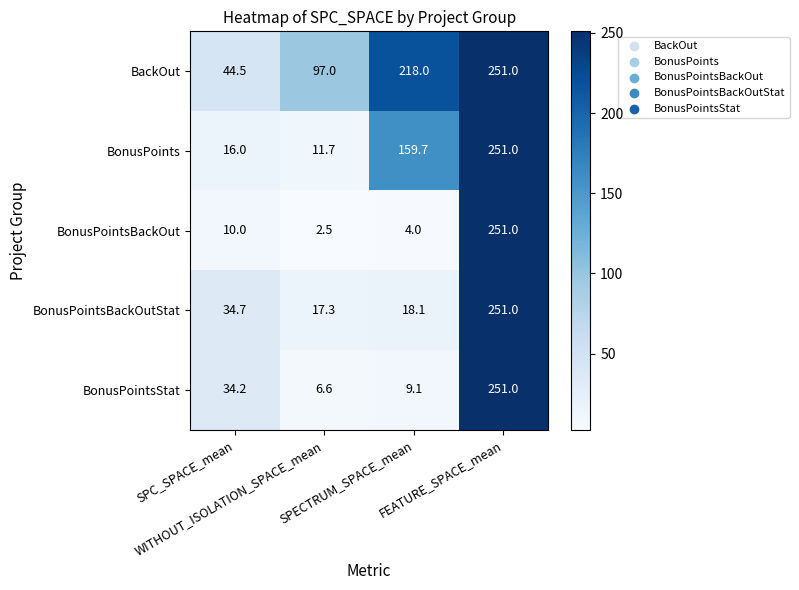

Which series has the largest total across all categories?

BackOut